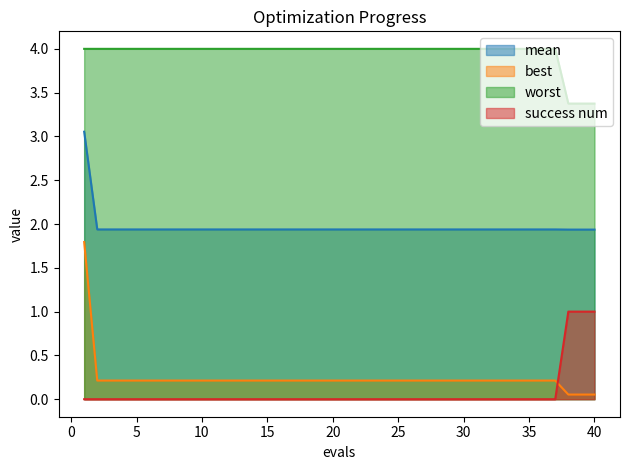

Reading right to left, what are all the values shown in this chart?

mean: 1.9	1.9	1.9	1.9	1.9	1.9	1.9	1.9	1.9	1.9	1.9	1.9	1.9	1.9	1.9	1.9	1.9	1.9	1.9	1.9	1.9	1.9	1.9	1.9	1.9	1.9	1.9	1.9	1.9	1.9	1.9	1.9	1.9	1.9	1.9	1.9	1.9	1.9	1.9	3.1
best: 0.1	0.1	0.1	0.2	0.2	0.2	0.2	0.2	0.2	0.2	0.2	0.2	0.2	0.2	0.2	0.2	0.2	0.2	0.2	0.2	0.2	0.2	0.2	0.2	0.2	0.2	0.2	0.2	0.2	0.2	0.2	0.2	0.2	0.2	0.2	0.2	0.2	0.2	0.2	1.8
worst: 3.4	3.4	3.4	4.0	4.0	4.0	4.0	4.0	4.0	4.0	4.0	4.0	4.0	4.0	4.0	4.0	4.0	4.0	4.0	4.0	4.0	4.0	4.0	4.0	4.0	4.0	4.0	4.0	4.0	4.0	4.0	4.0	4.0	4.0	4.0	4.0	4.0	4.0	4.0	4.0
success num: 1.0	1.0	1.0	0.0	0.0	0.0	0.0	0.0	0.0	0.0	0.0	0.0	0.0	0.0	0.0	0.0	0.0	0.0	0.0	0.0	0.0	0.0	0.0	0.0	0.0	0.0	0.0	0.0	0.0	0.0	0.0	0.0	0.0	0.0	0.0	0.0	0.0	0.0	0.0	0.0